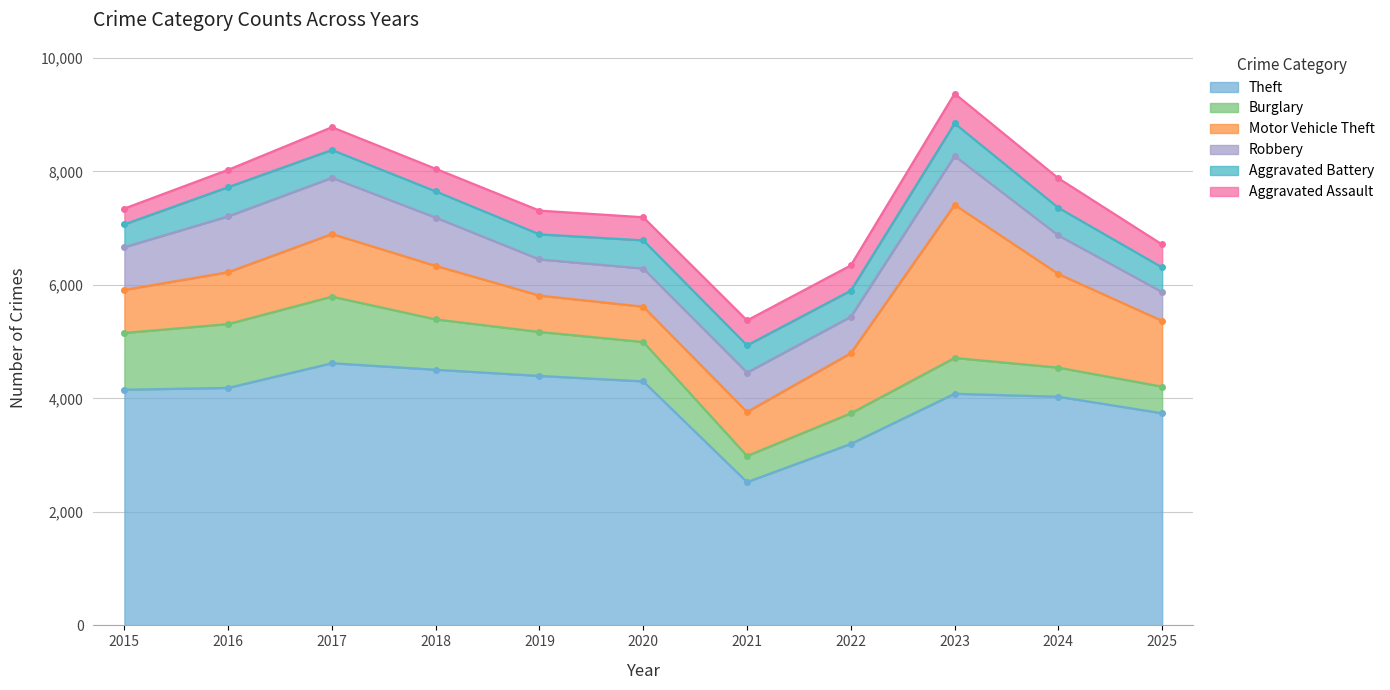

What is the lowest value of the Motor Vehicle Theft series?

622